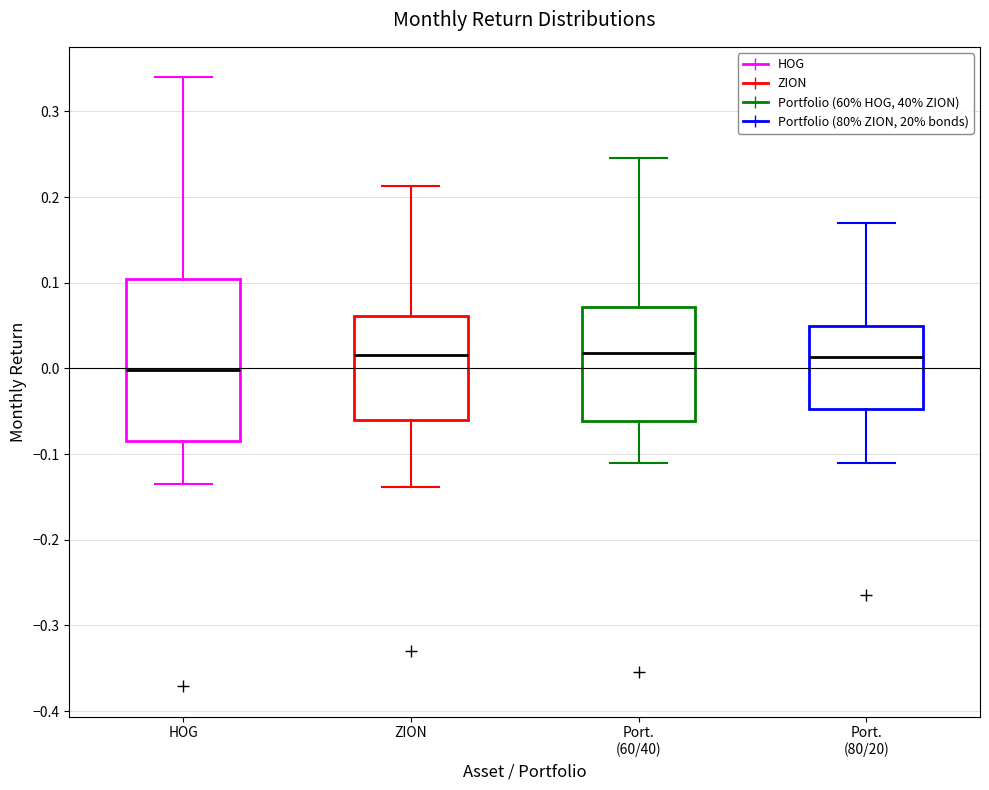

Reading left to right, transcribe this box plot: for each box, give where its median line is, the range the box spans, and where its two whiskers end, as read against the y-axis. The values are not printed on the chart, so give them approximately, as read against the axis.

HOG: median 0.00, box -0.09 to 0.10, whiskers -0.14 to 0.34
ZION: median 0.02, box -0.06 to 0.06, whiskers -0.14 to 0.21
Port. (60/40): median 0.02, box -0.06 to 0.07, whiskers -0.11 to 0.25
Port. (80/20): median 0.01, box -0.05 to 0.05, whiskers -0.11 to 0.17